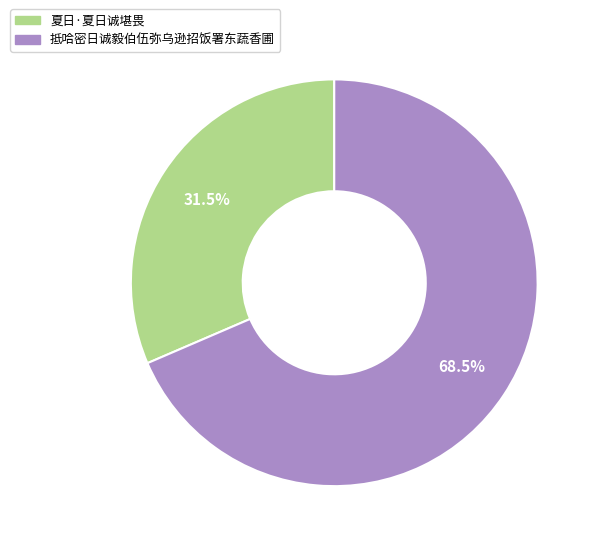

Which slice is the largest?

抵哈密日诚毅伯伍弥乌逊招饭署东蔬香圃